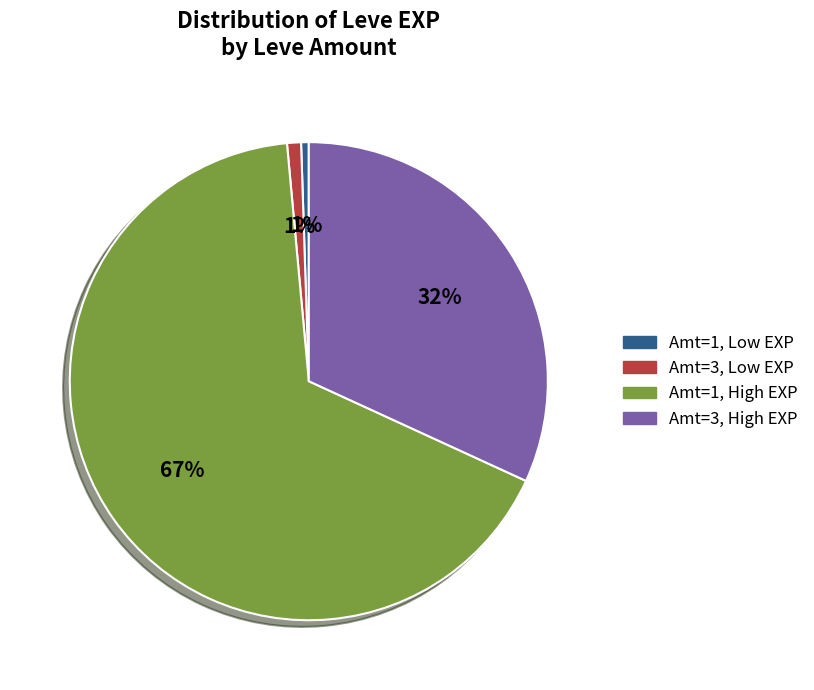

Is there any slice that represents more than half of the pie?

Yes